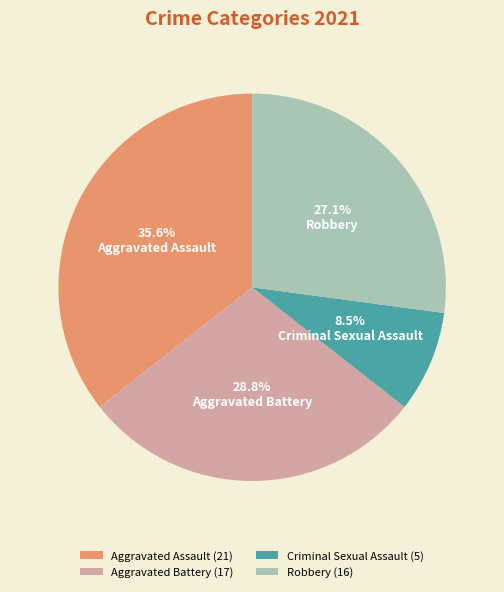

What is the ratio of the value at Aggravated Battery to the value at Aggravated Assault?

0.8